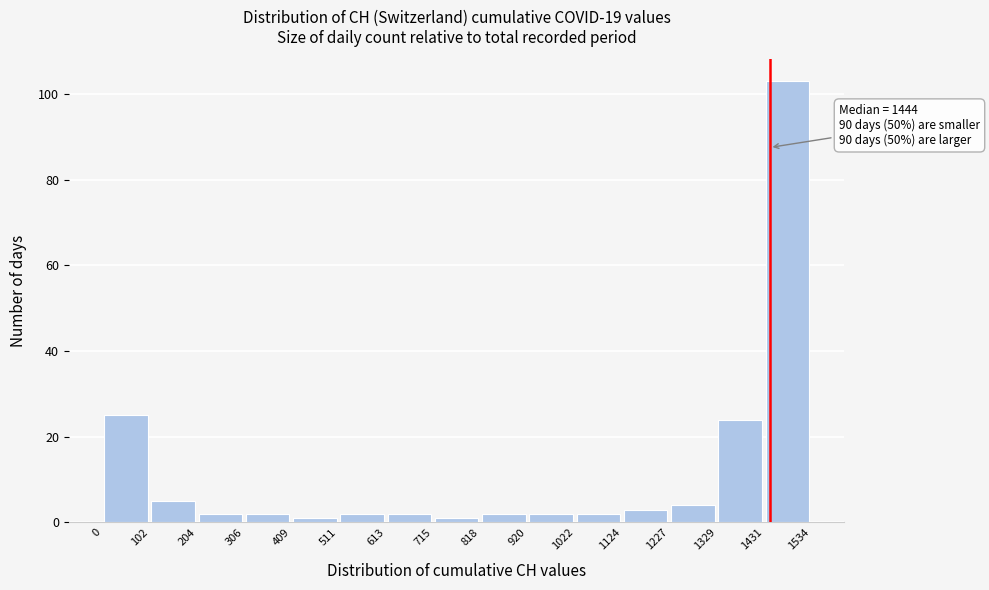

Which range on the x-axis has the tallest bar?

1431 to 1534